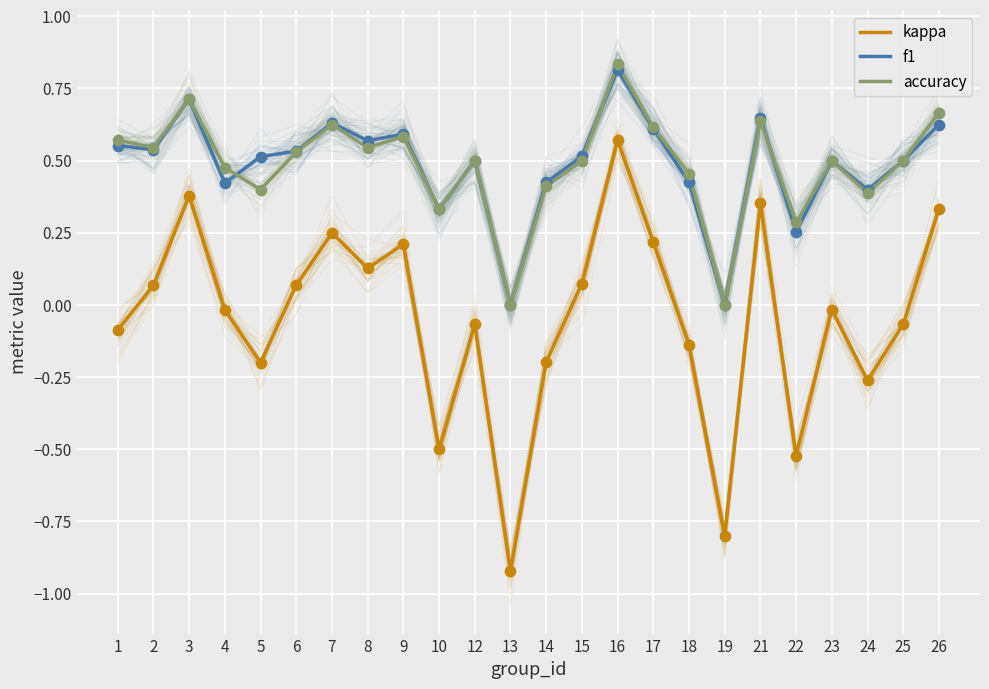

Which series reaches the minimum Y coordinate?

kappa